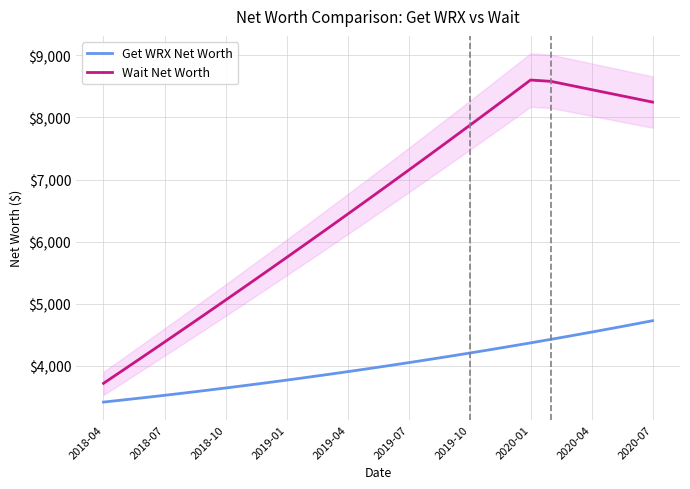

What is the difference between the Get WRX Net Worth values at 2018-10 and 2019-04?

262.7